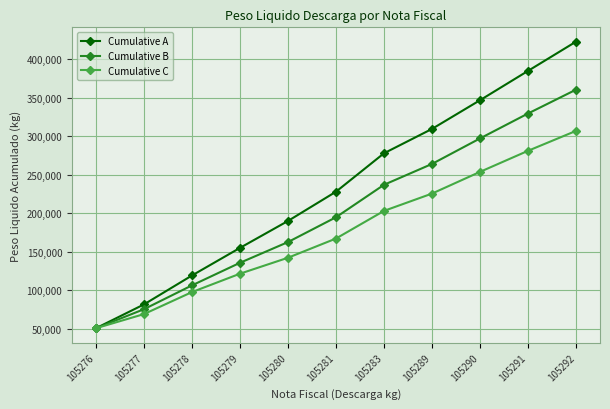

Is the value of Cumulative B at 105280 greater than the value of Cumulative C at 105292?

No